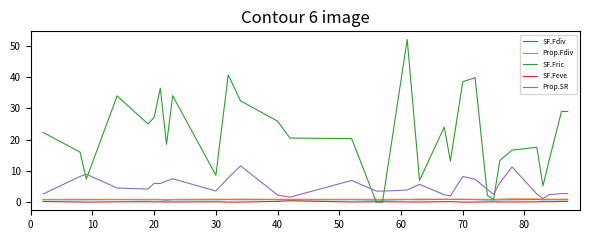

True or false: Prop.SR and SF.Fric intersect in this chart.

True